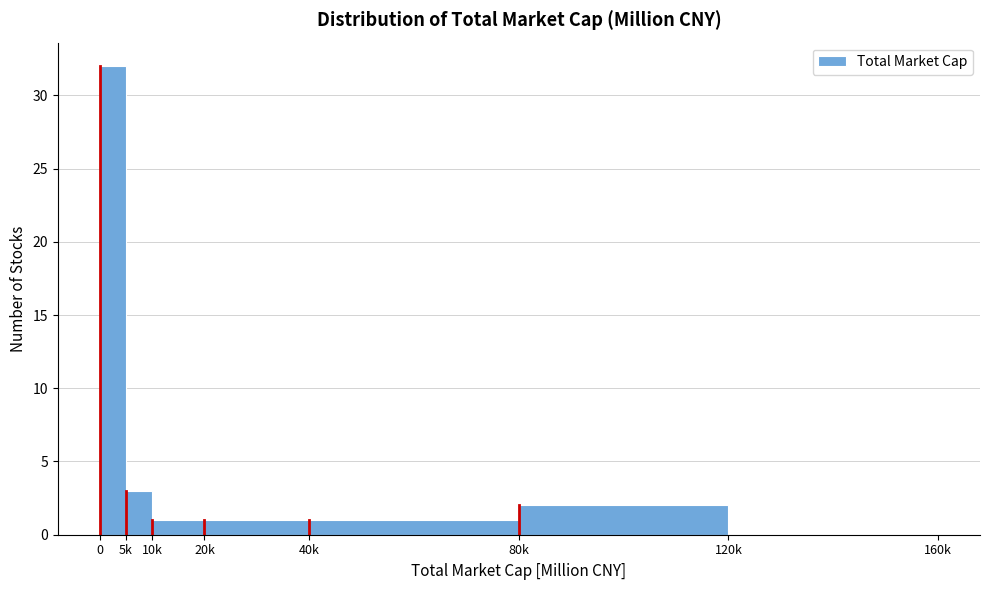

Reading right to left, extract all data points from this chart.

120k=0	80k=2	40k=1	20k=1	10k=1	5k=3	0=32